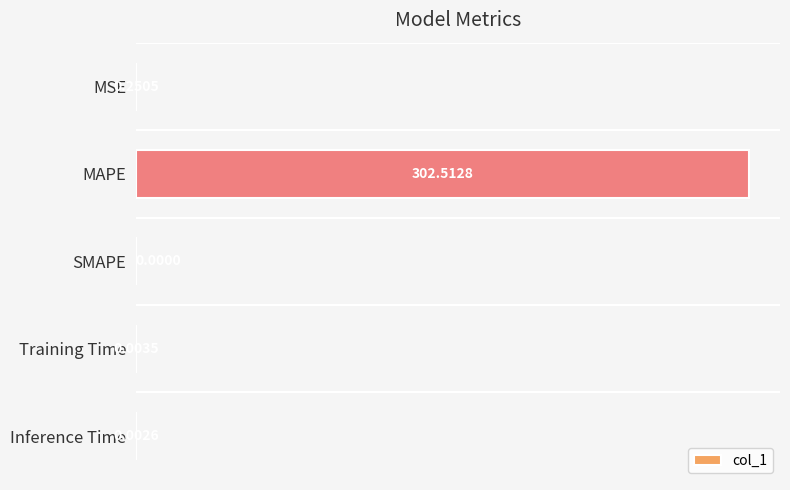

Which label corresponds to the largest value in the chart?

MAPE